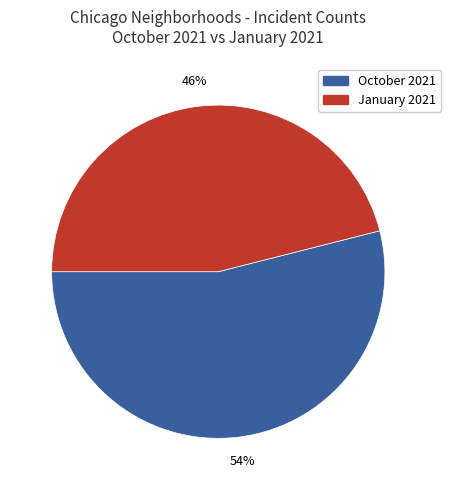

To the nearest percent, what is the difference between the largest and smallest slice percentages?

8%